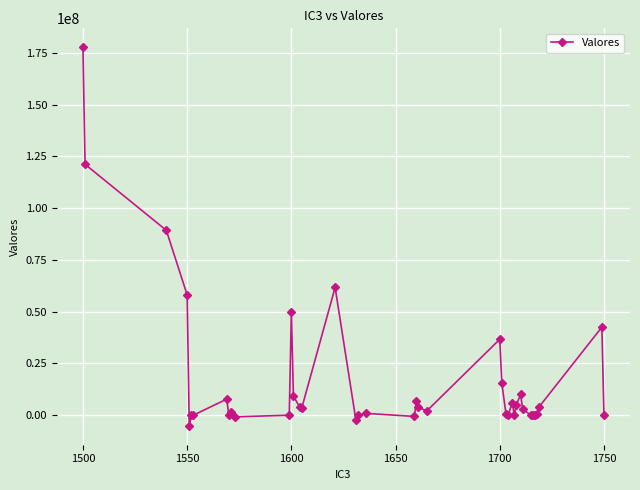

What is the value of the 32nd point from the left?

10008476.4